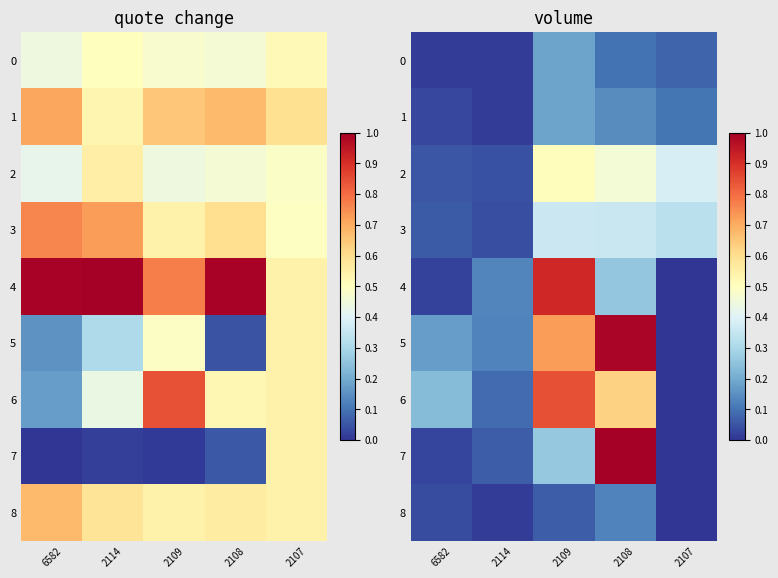

At which label is 2 closest to 0?

2114